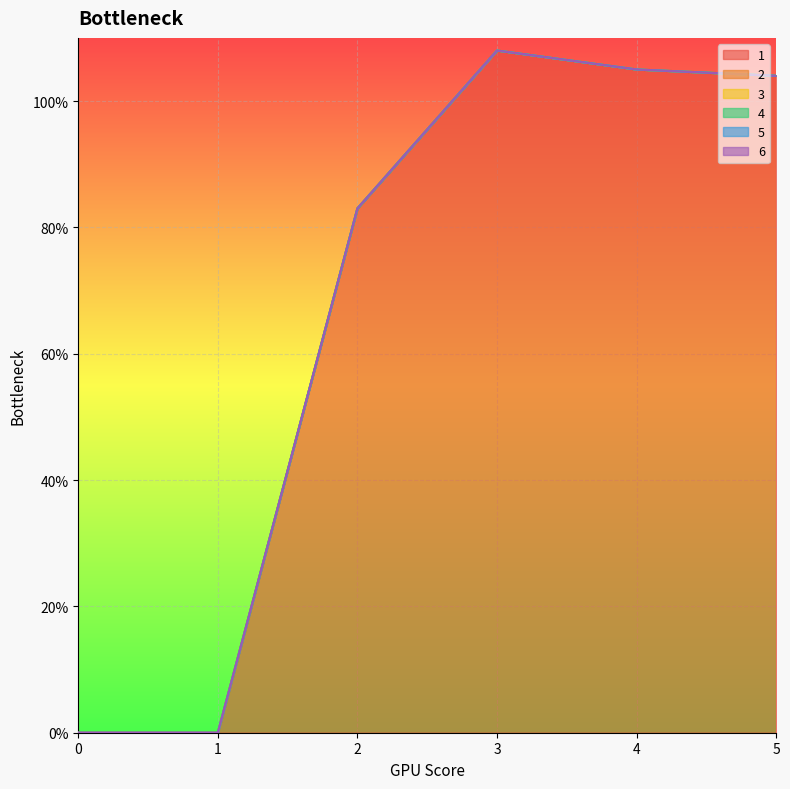

What are all the series names shown in the legend?

1, 2, 3, 4, 5, 6